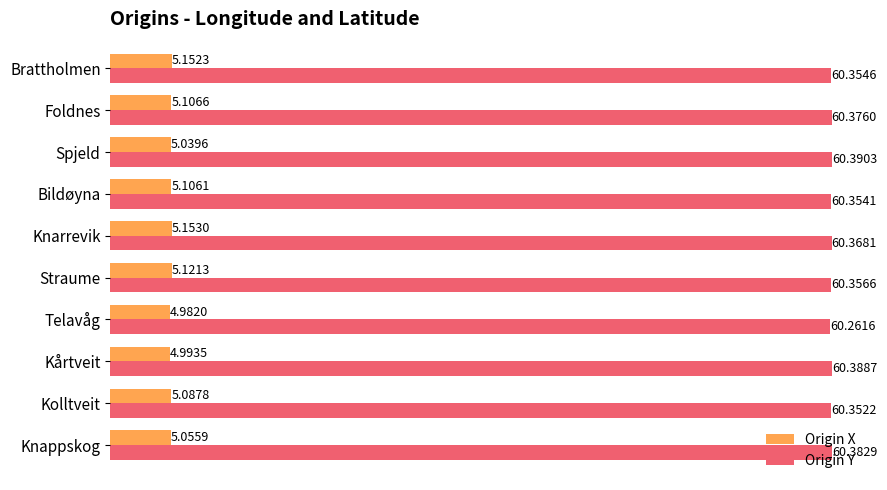

Rank the series by their maximum value, from highest to lowest.

Origin Y, Origin X